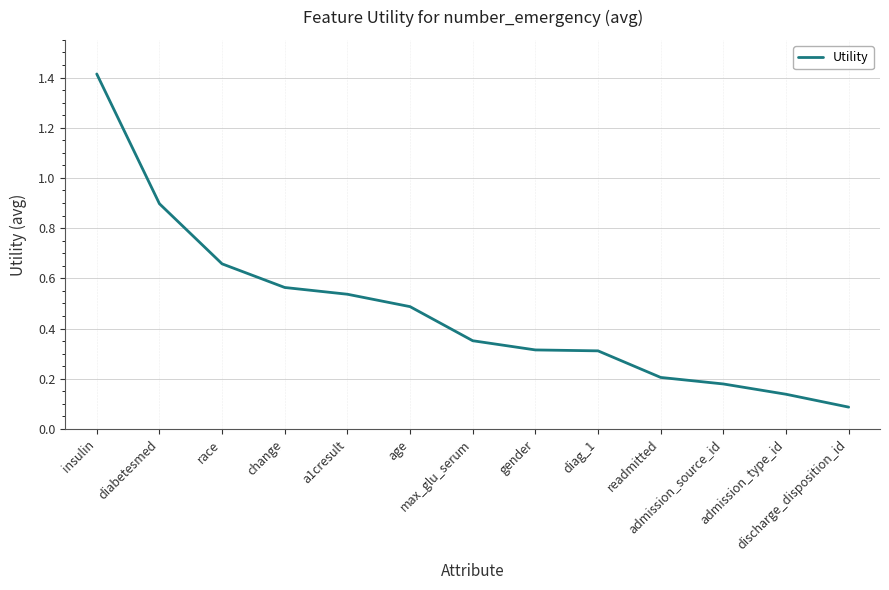

What is the sum of all values?

6.1